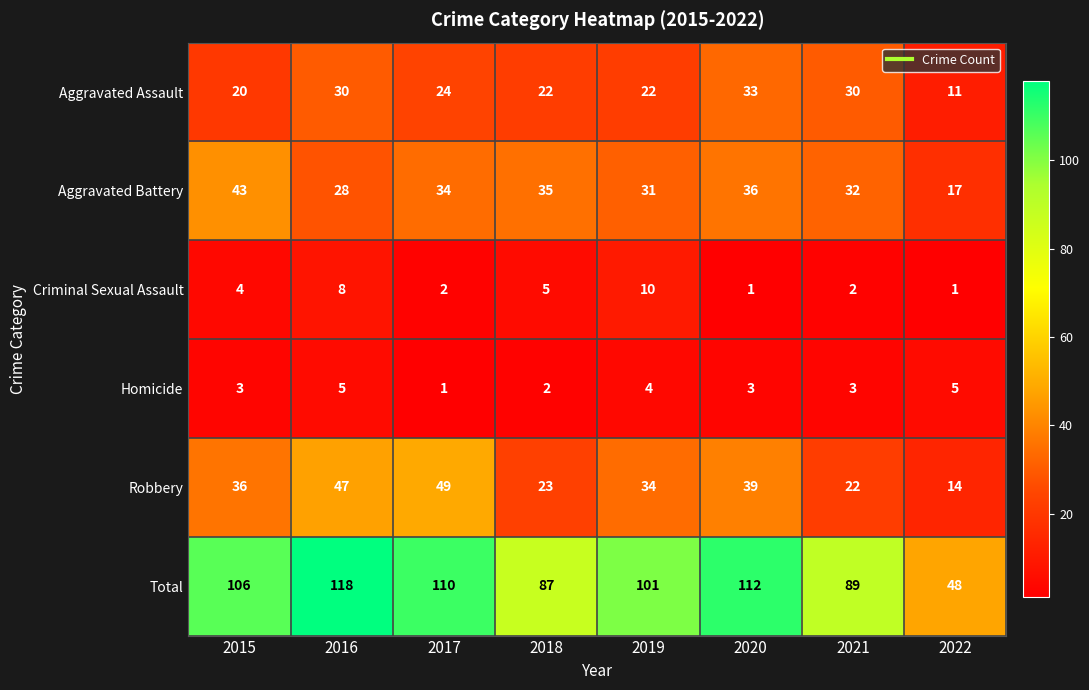

How many values in the Robbery series are below 36?

4